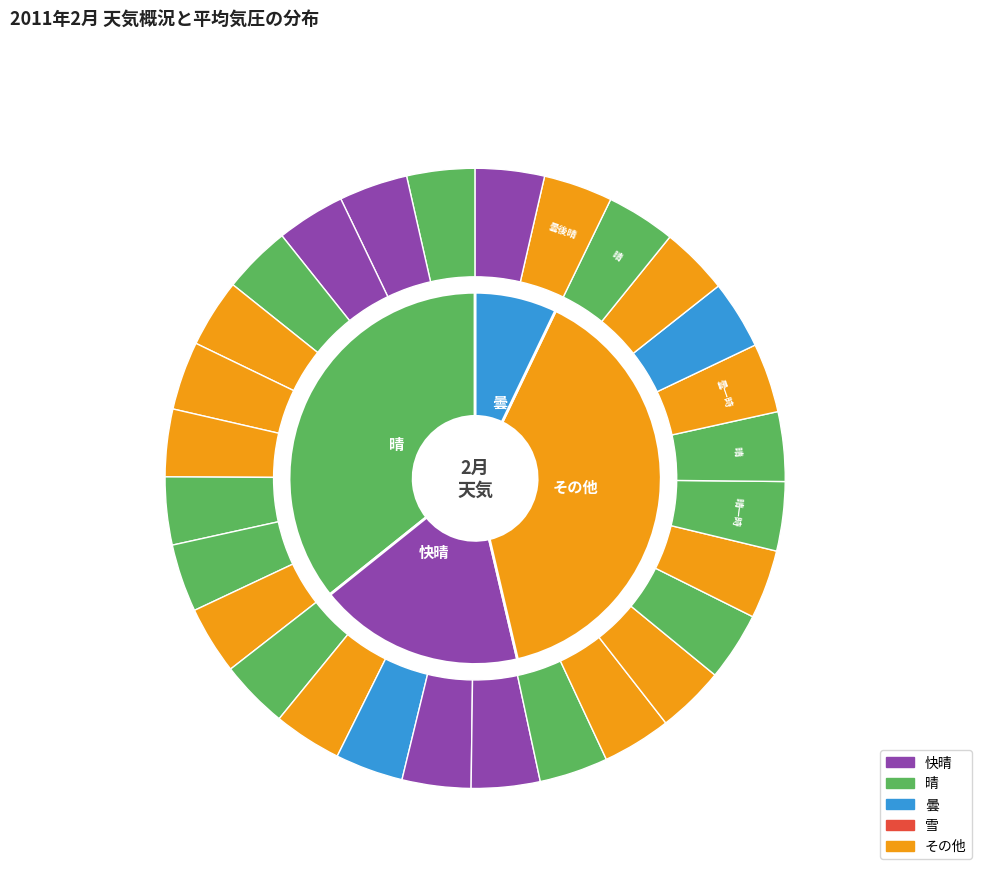

To the nearest percent, what is the average slice percentage?

4%